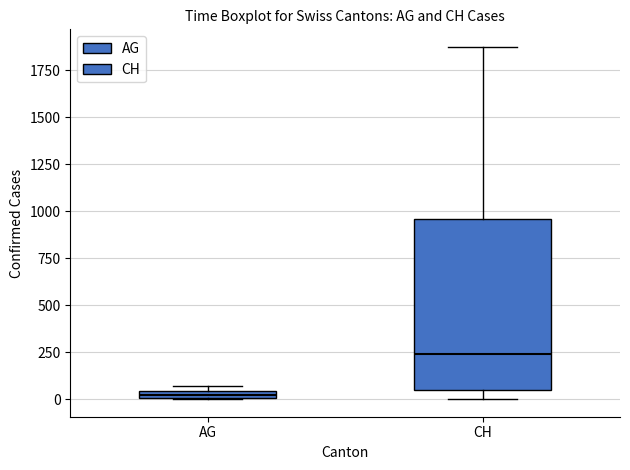

Which box is the tallest, from its lower edge to its upper edge?

CH